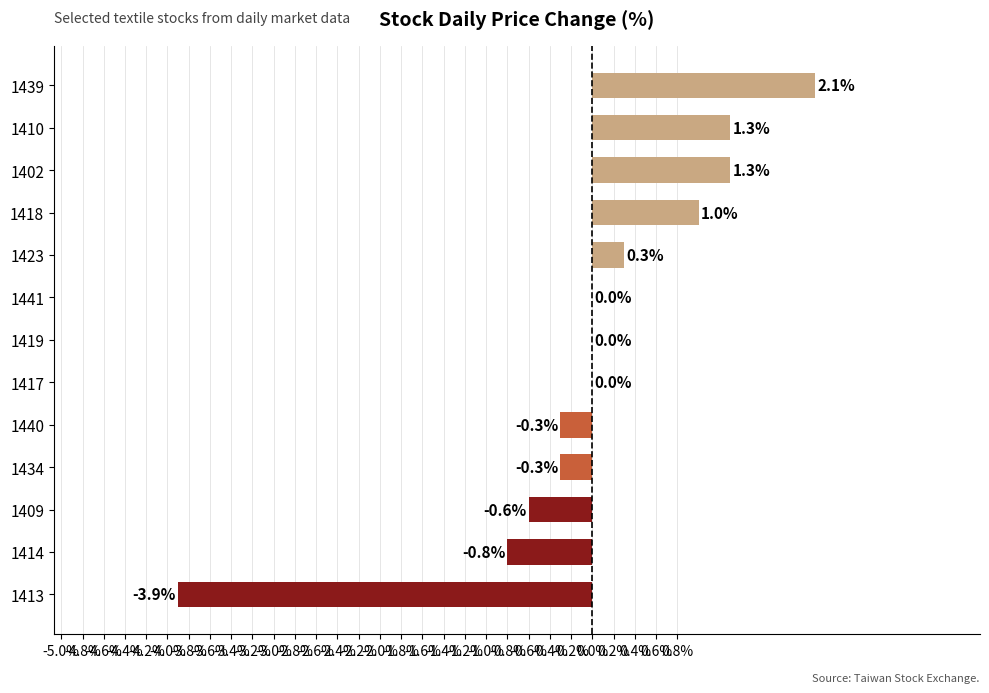

The value at 1410 is 1.3. True or false?

True